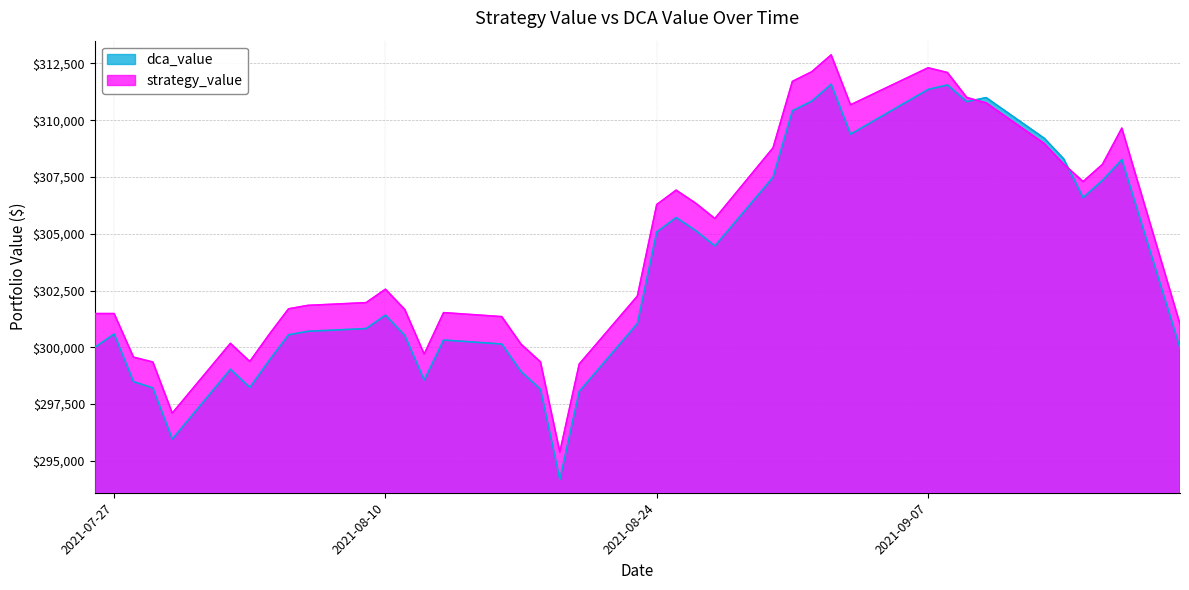

Is it true that strategy_value equals 188525.9 at 2021-09-20?

False